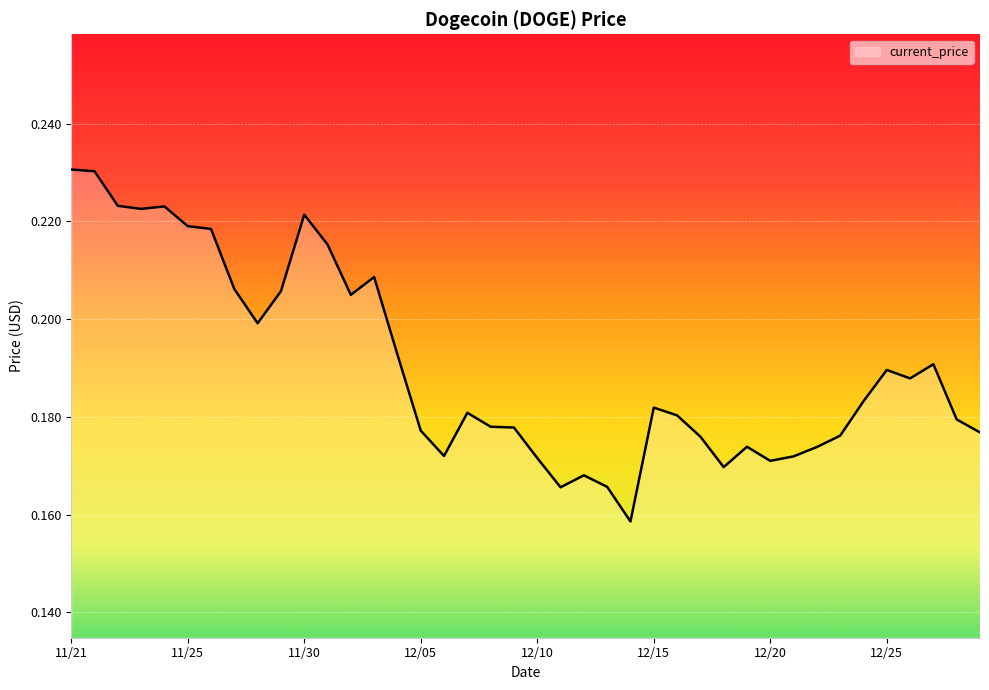

What is the average value?

0.2